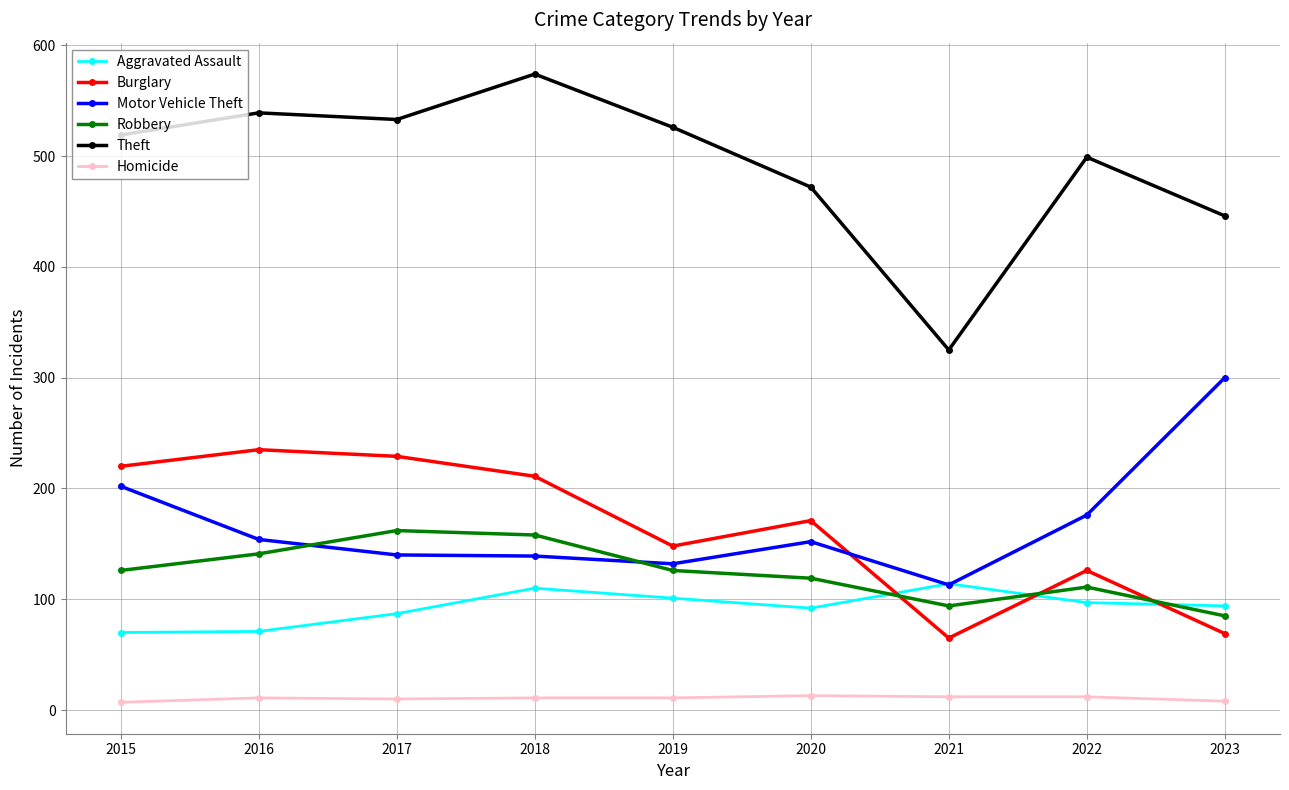

What is the value of the Theft point at the 1st from the left?

519